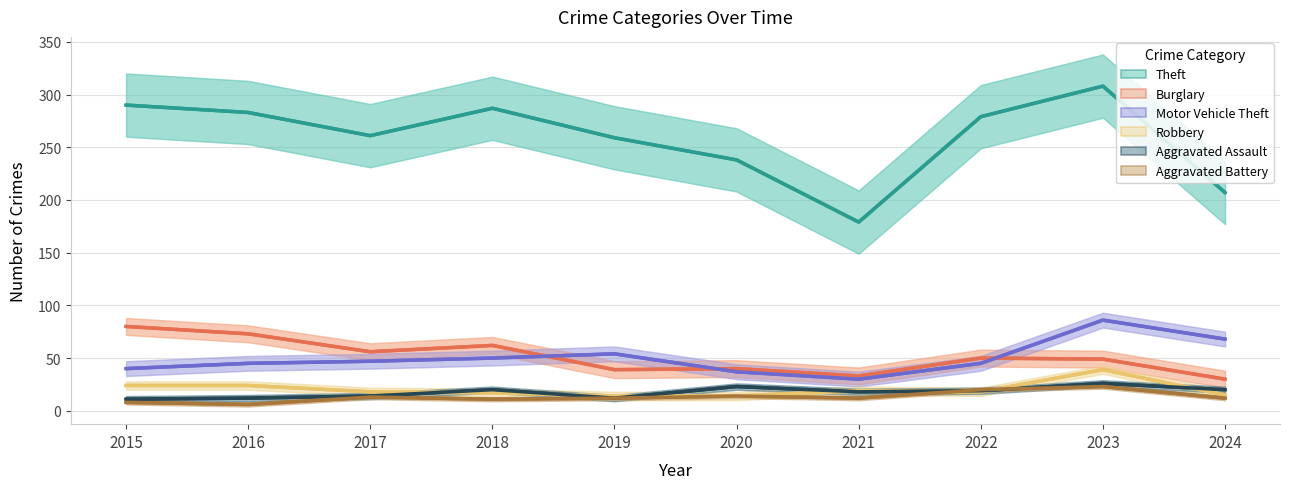

True or false: Aggravated Battery and Motor Vehicle Theft cross at least once.

False